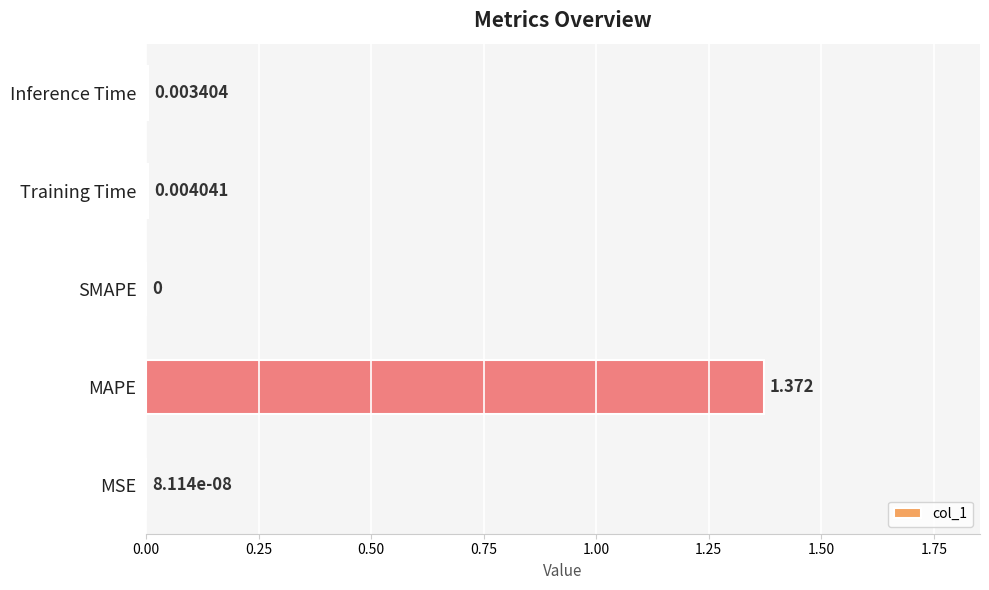

Between SMAPE and Training Time, which is larger?

Training Time